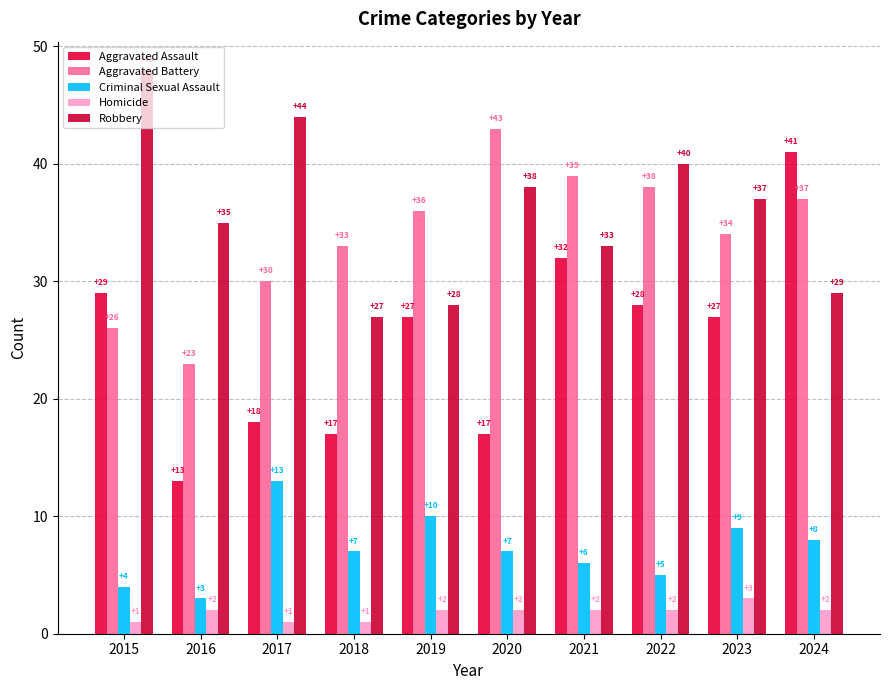

At which category is the sum across all series the highest?

2024